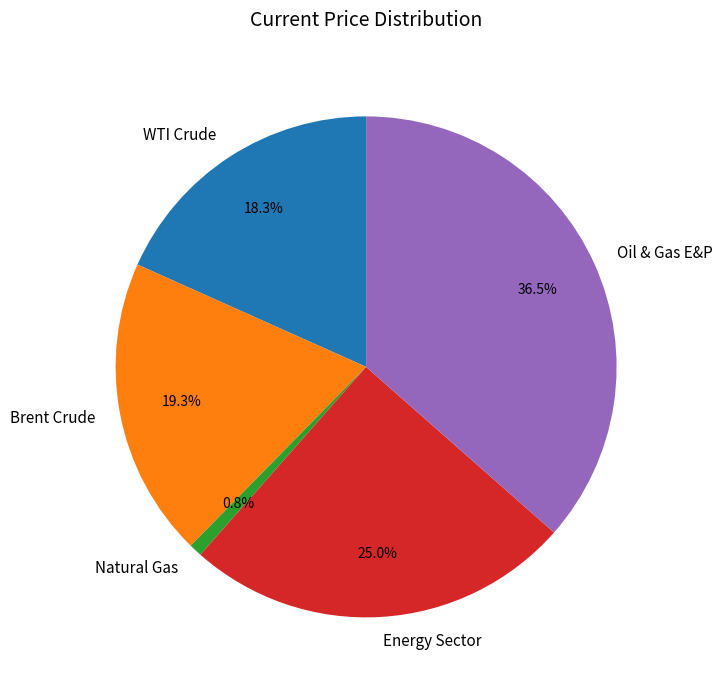

To the nearest percent, what is the average slice percentage?

20%